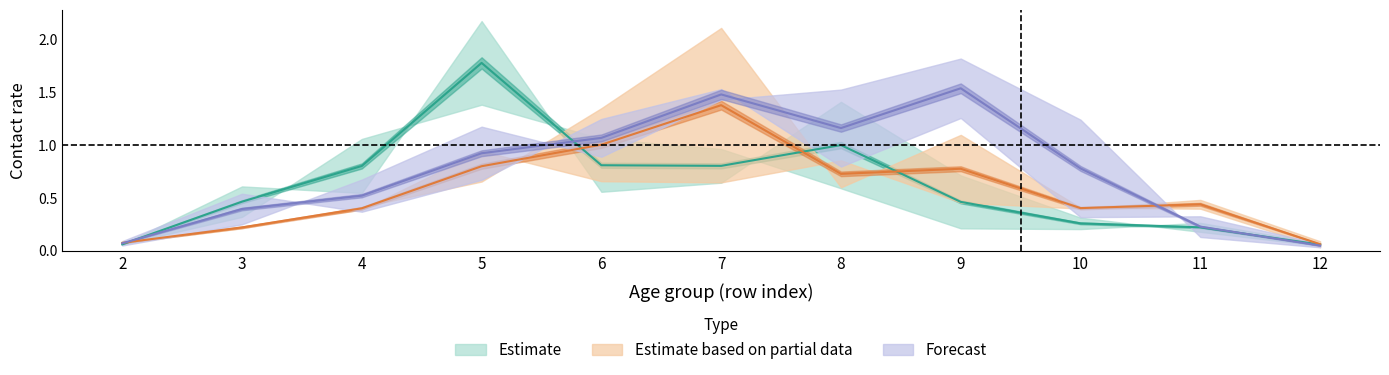

In 35_39, how many points are lower than both neighbors (excluding endpoints)?

1